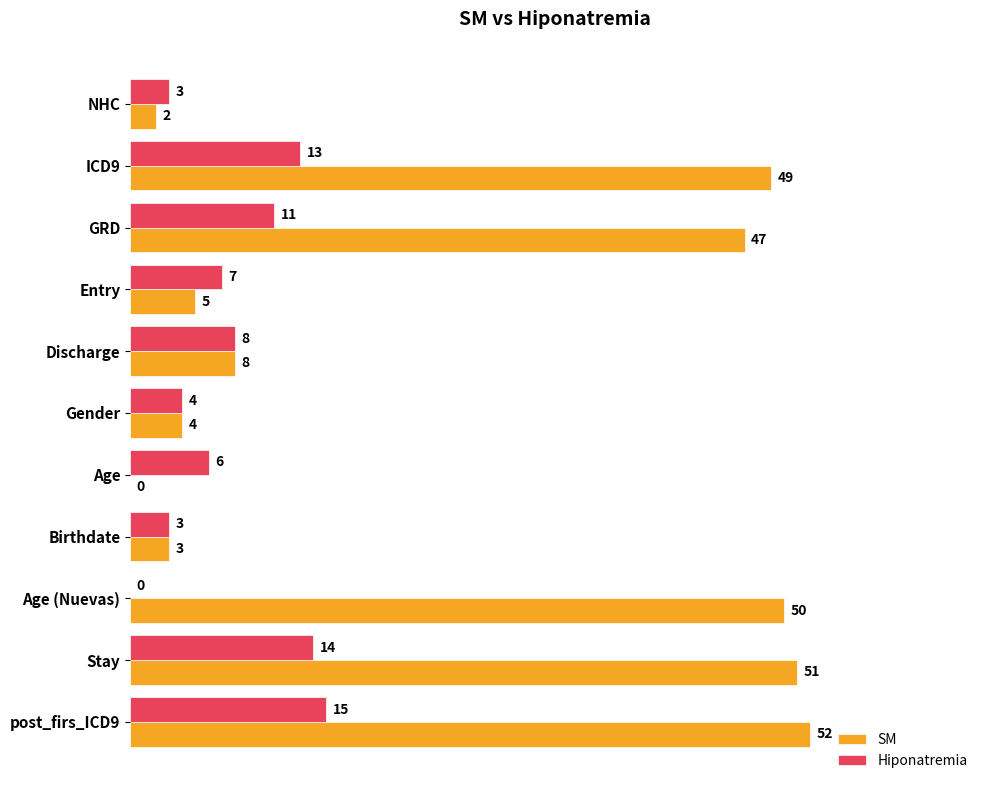

What is the average value of the Hiponatremia series?

8